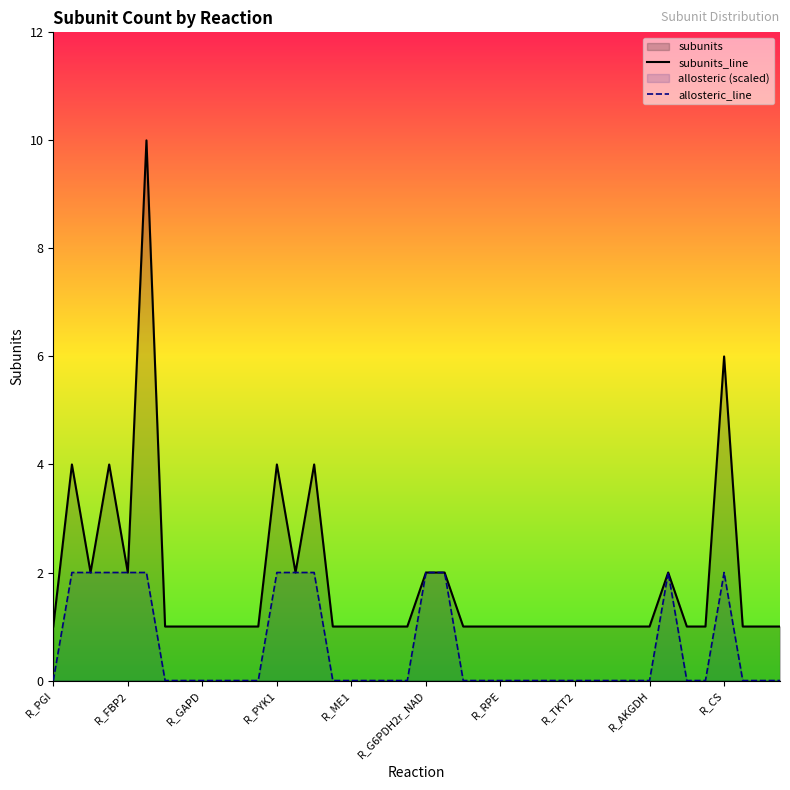

At how many categories does at least one series exceed 0?

40